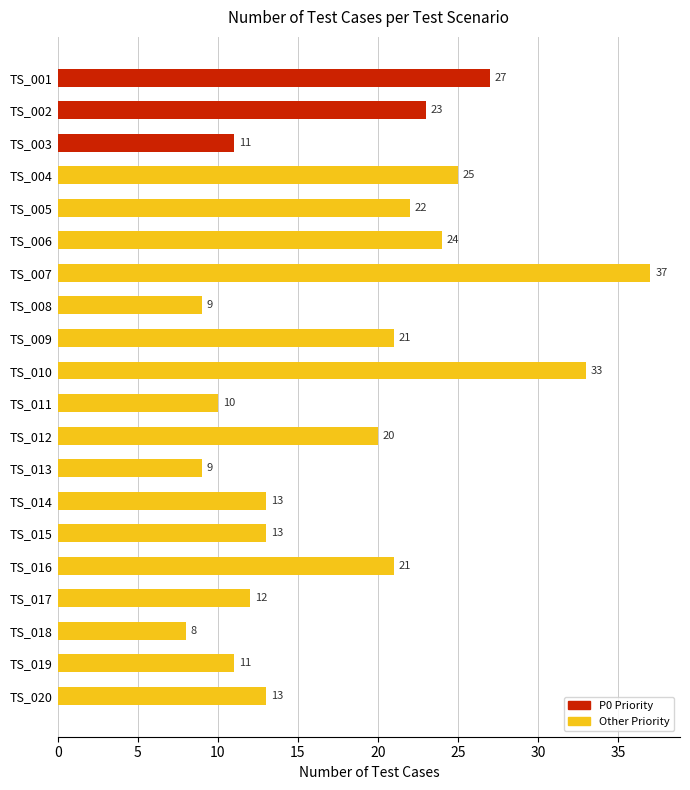

What is the value of the 16th bar from the top?

21